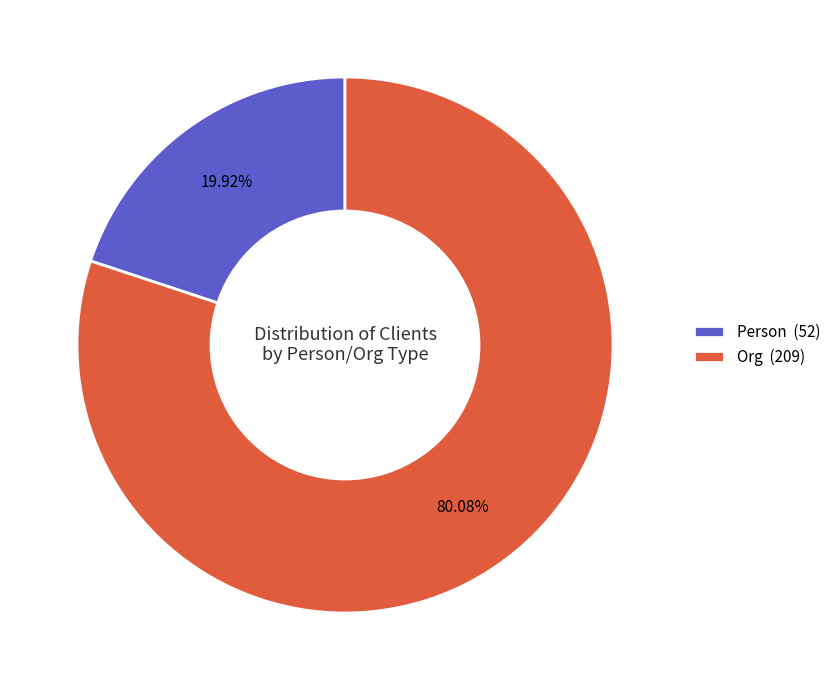

Approximately how many times larger is the value at Org (209) compared to Person (52)?

4.0